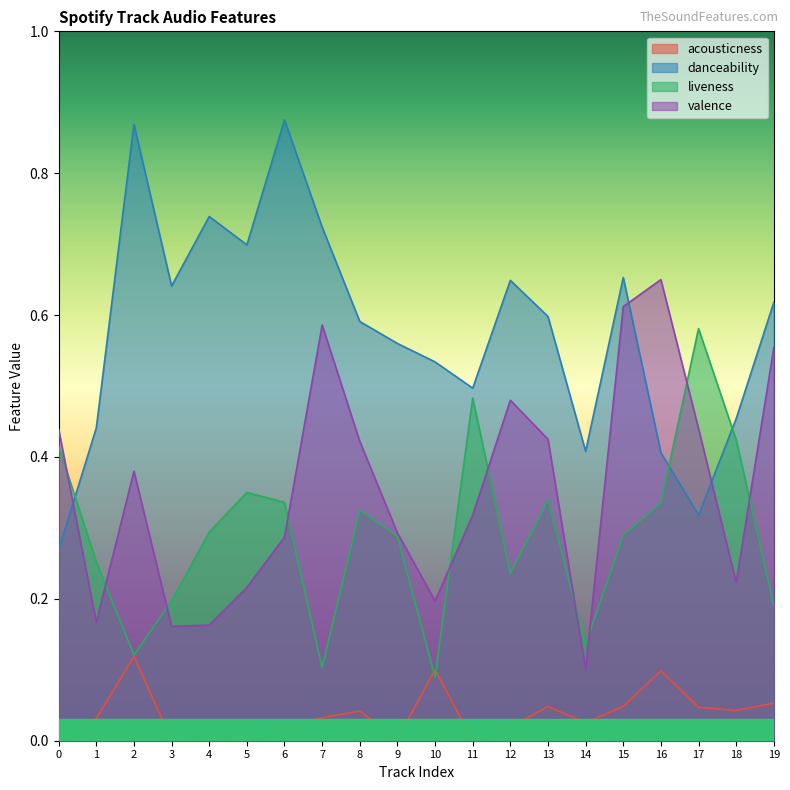

At which category is the sum across all series the highest?

15